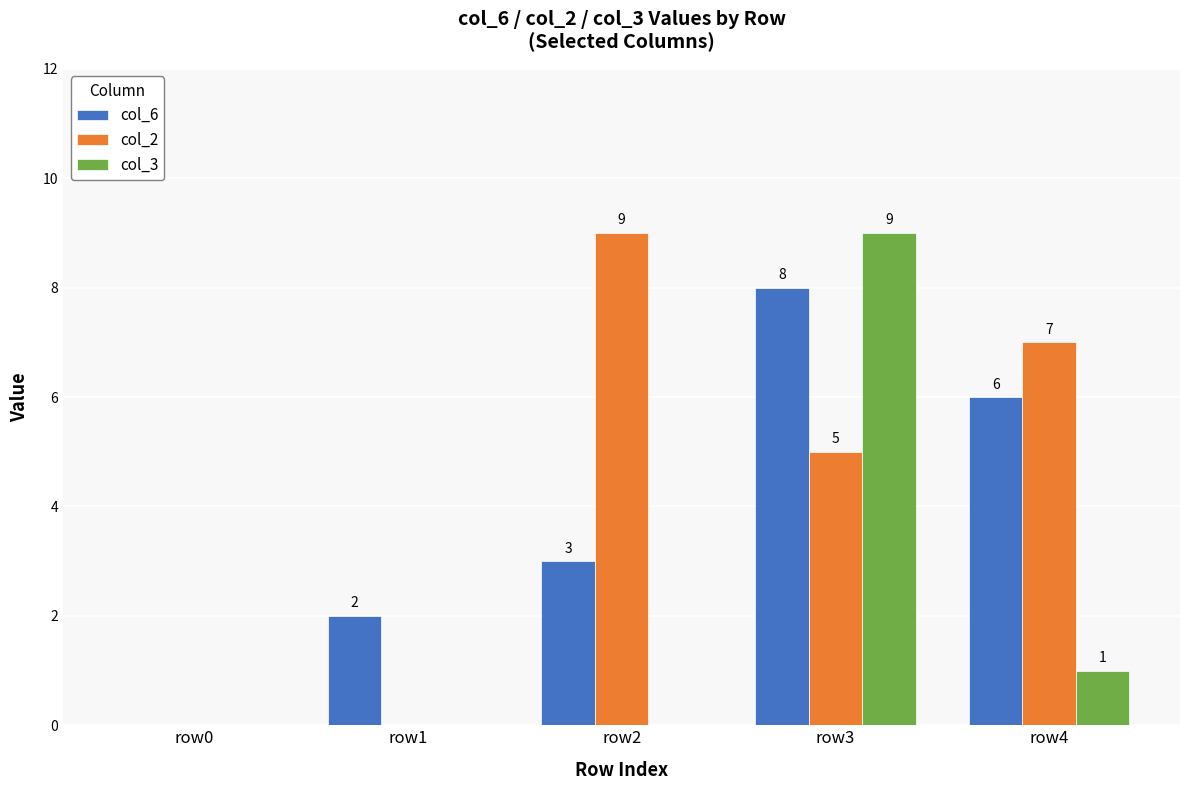

Between row0 and row3, which series saw the biggest shift?

col_3